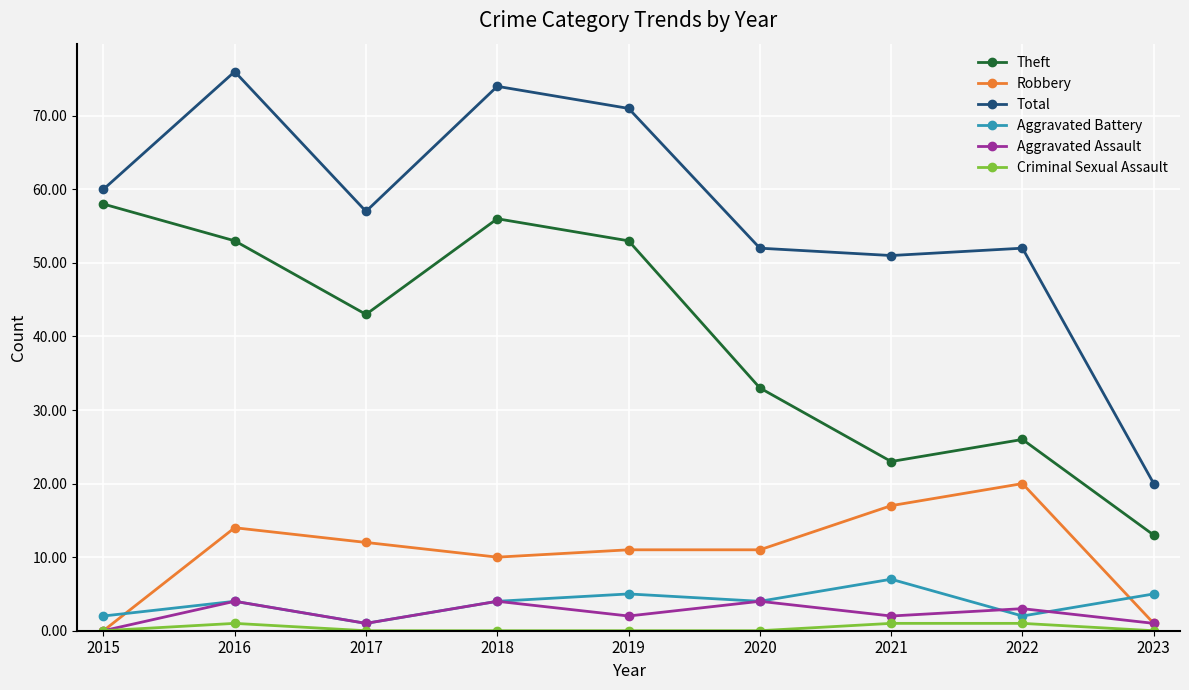

What are all the series names shown in the legend?

Theft, Robbery, Total, Aggravated Battery, Aggravated Assault, Criminal Sexual Assault